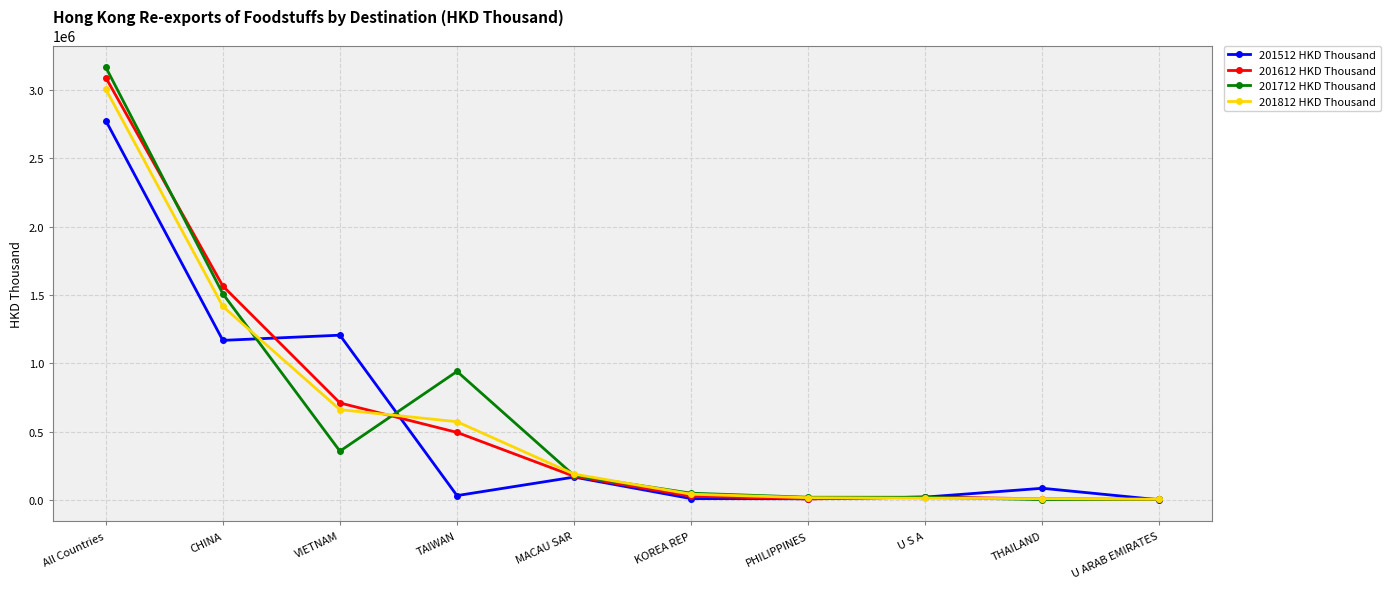

Which category has the highest value in the 201712 HKD Thousand series?

All Countries